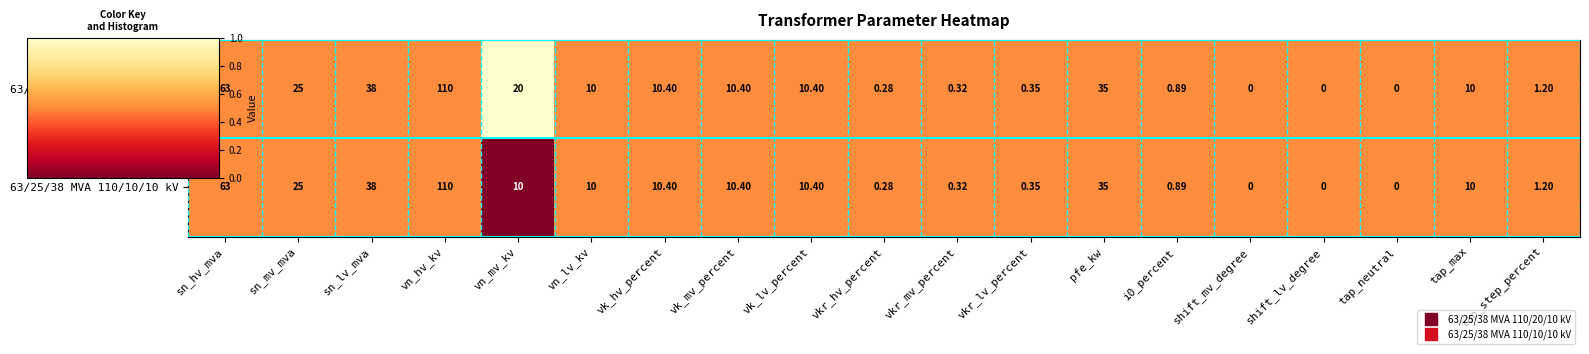

Where is 63/25/38 MVA 110/20/10 kV nearest to the value 55?

sn_hv_mva